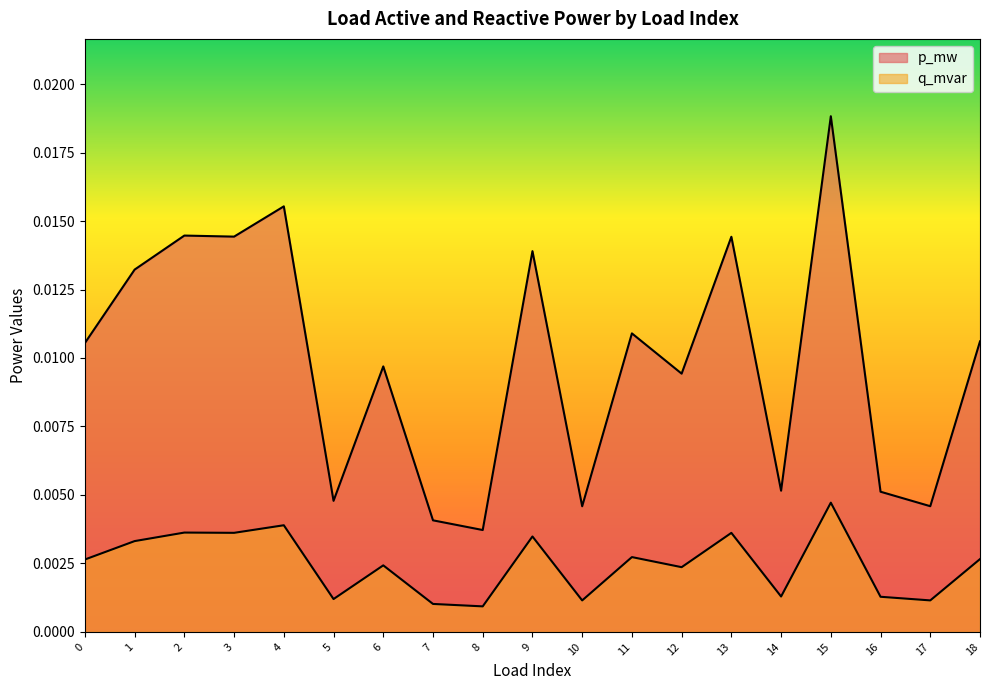

True or false: q_mvar and p_mw cross at least once.

False